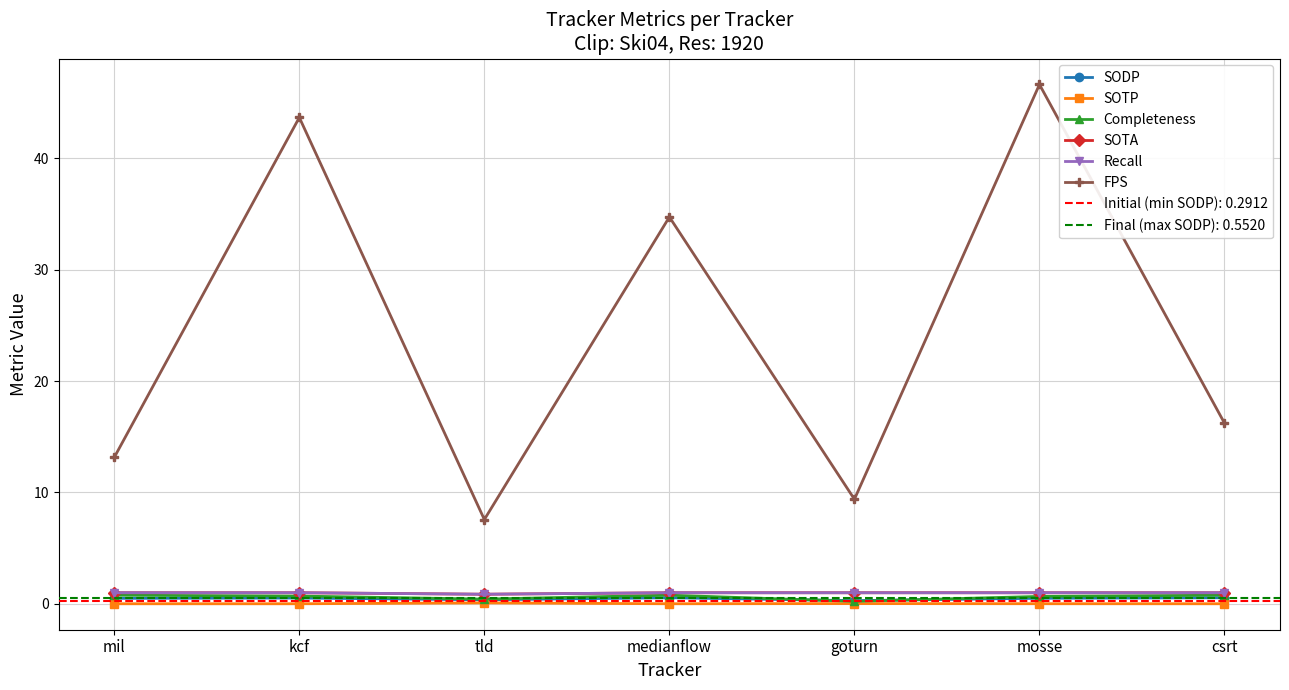

Which series changed the most between kcf and csrt?

FPS